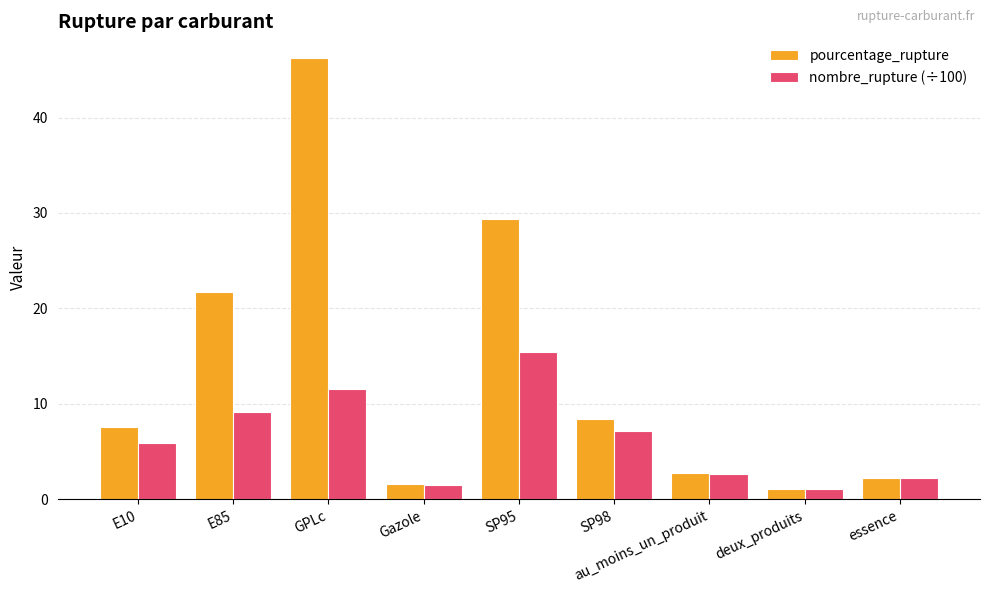

What is the minimum value shown in the chart?

1.1